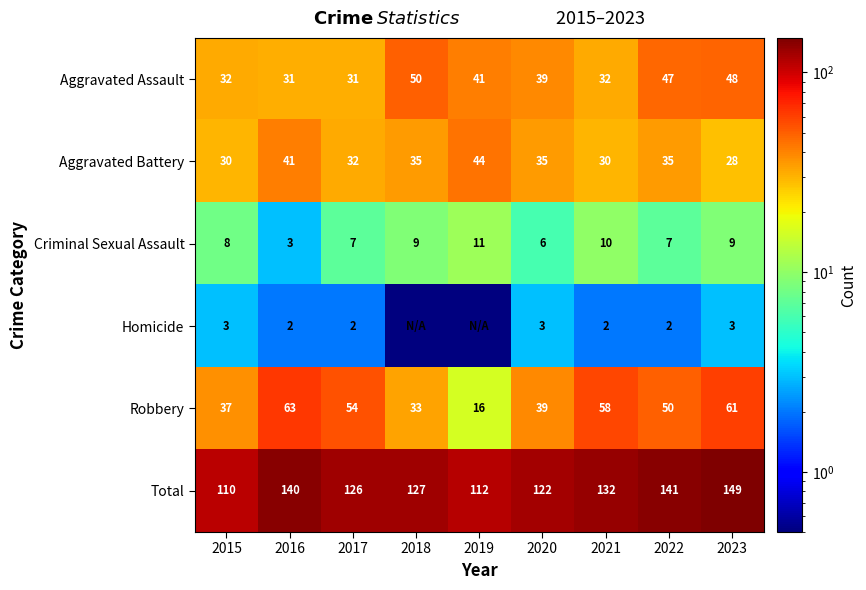

What is the total value across all series at 2023?

298.0